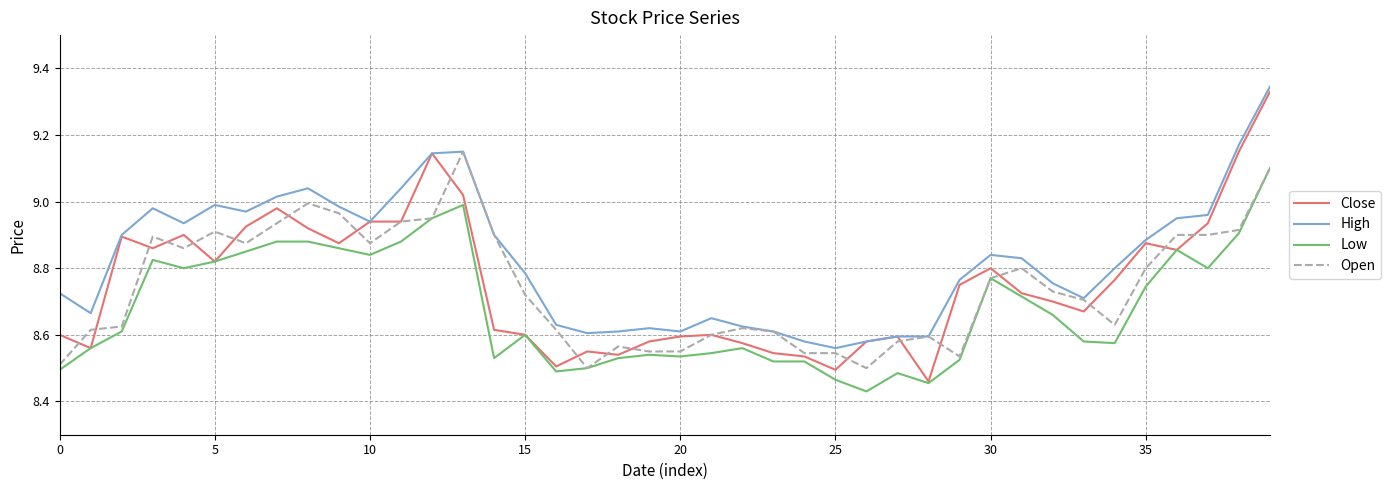

Which series has the largest range (max minus min)?

Close